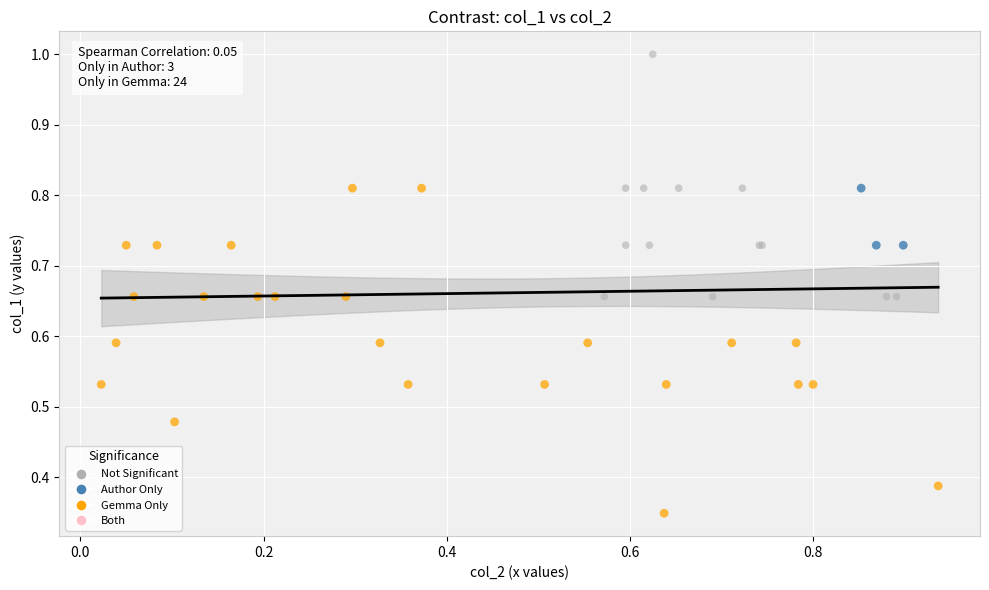

Which series reaches the maximum Y coordinate?

Not Significant